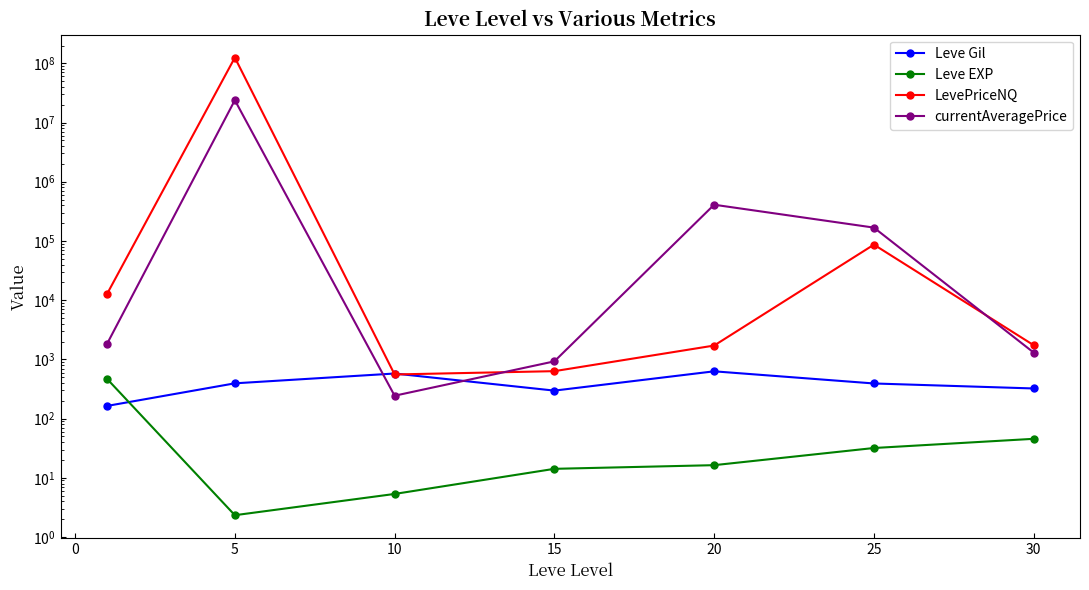

True or false: currentAveragePrice has a value of 185275.6 at 20.

False